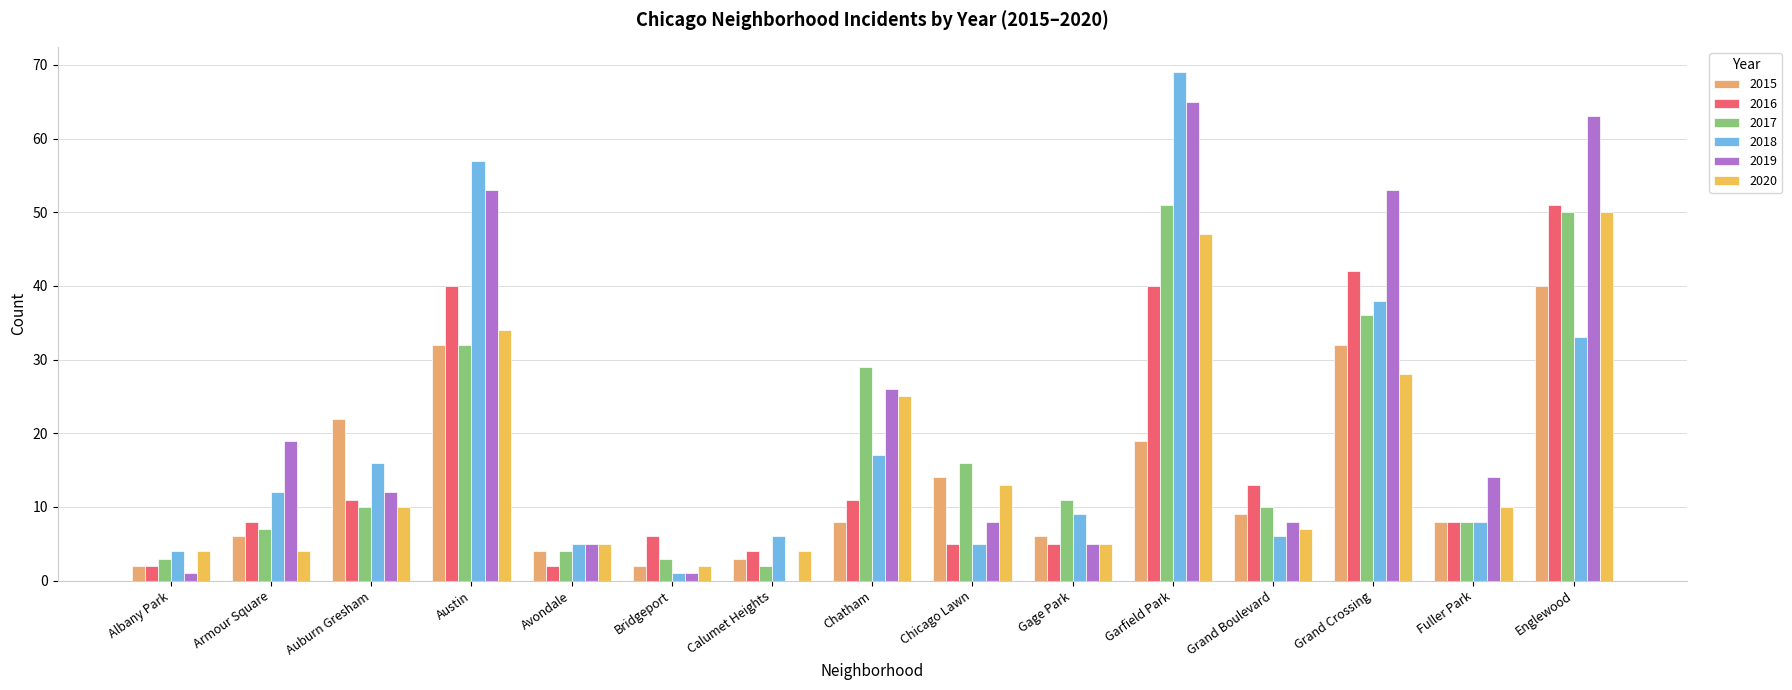

Is the value of 2017 at Bridgeport greater than the value of 2020 at Austin?

No